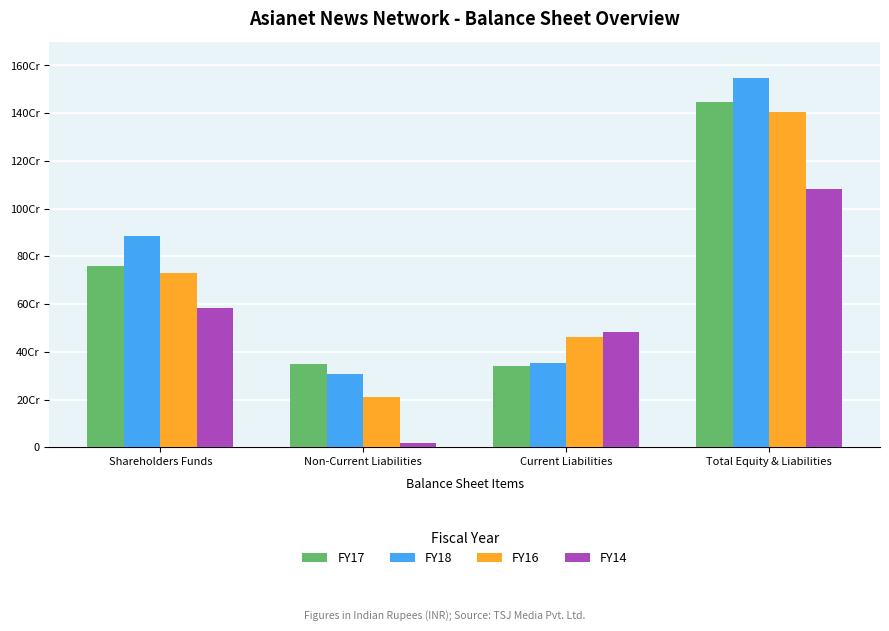

Does the chart contain any negative values?

No